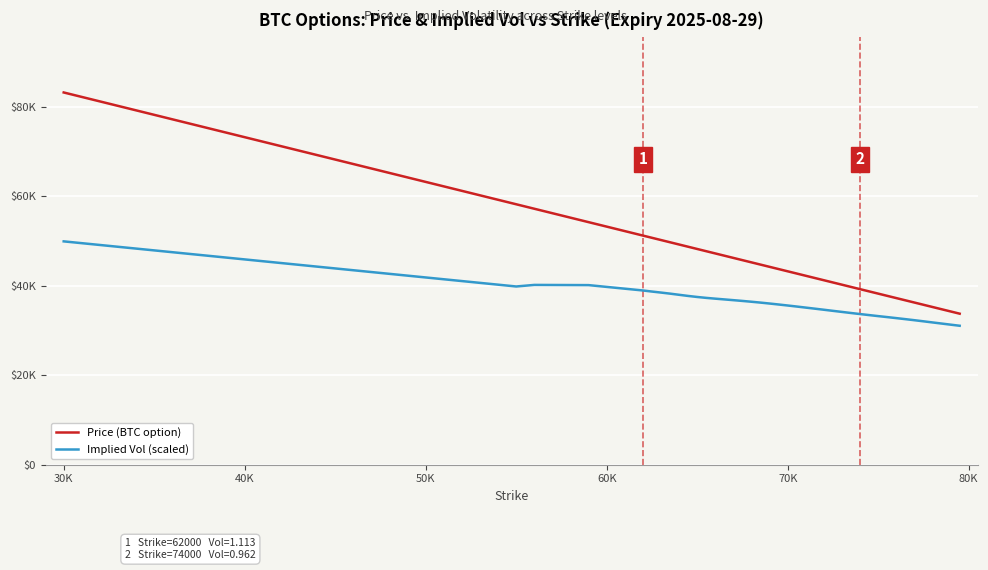

Where does the Price (BTC option) series first go above 43691?

30K